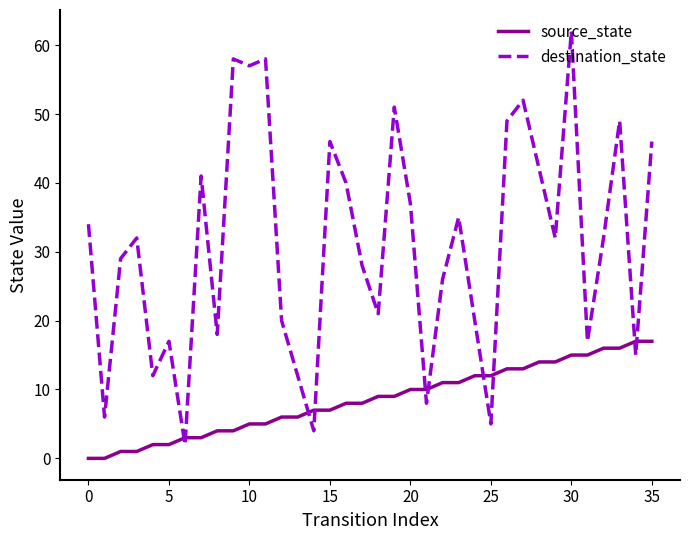

What is the difference between the maximum and minimum values in the source_state series?

17